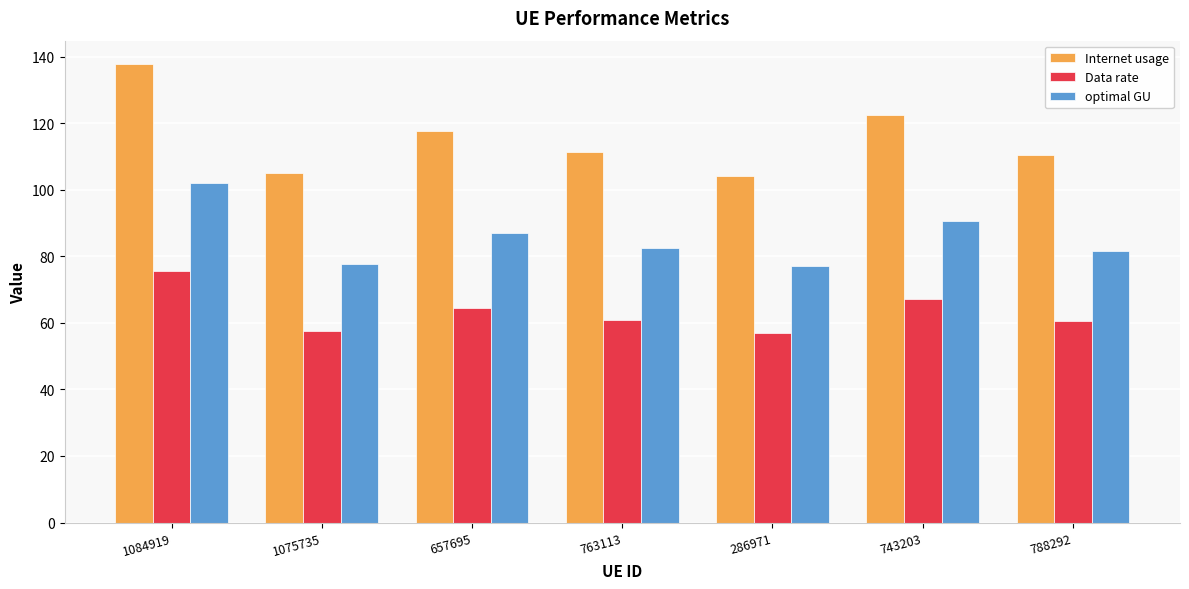

List the series in order of their peak value, lowest first.

Data rate, optimal GU, Internet usage